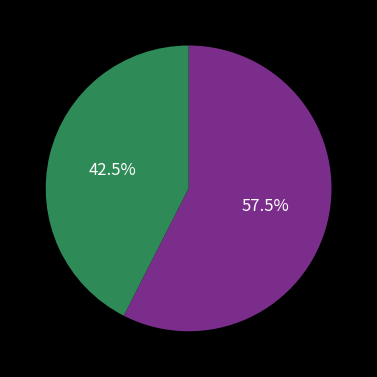

To the nearest percent, what is the difference between the largest and smallest slice percentages?

15%